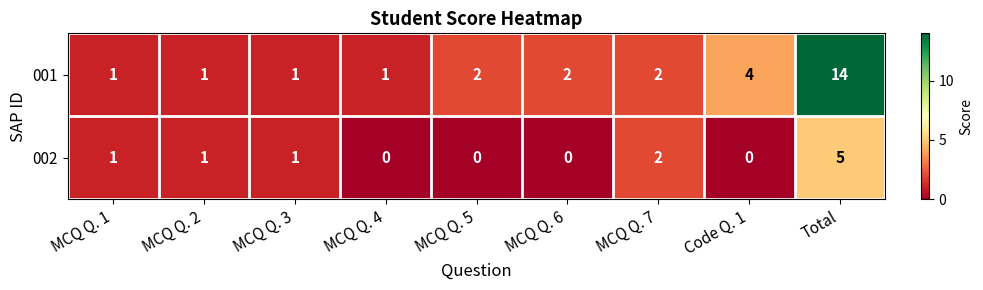

List the series in order of their peak value, lowest first.

002, 001